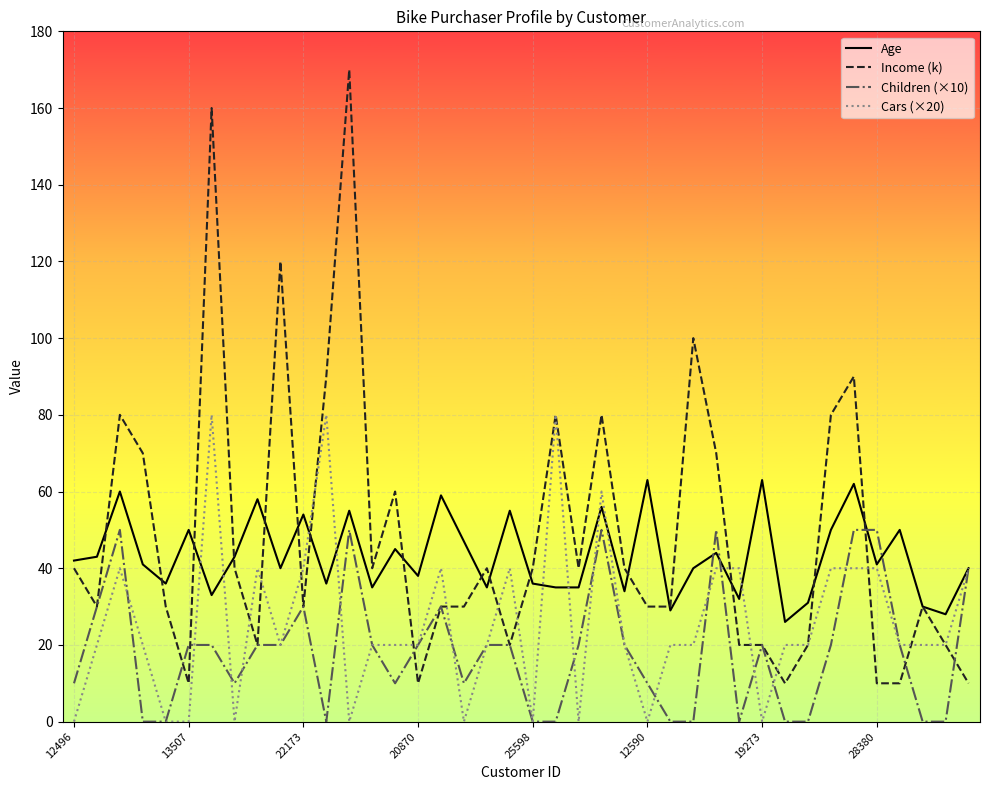

Which series has the largest total across all categories?

Income (k)